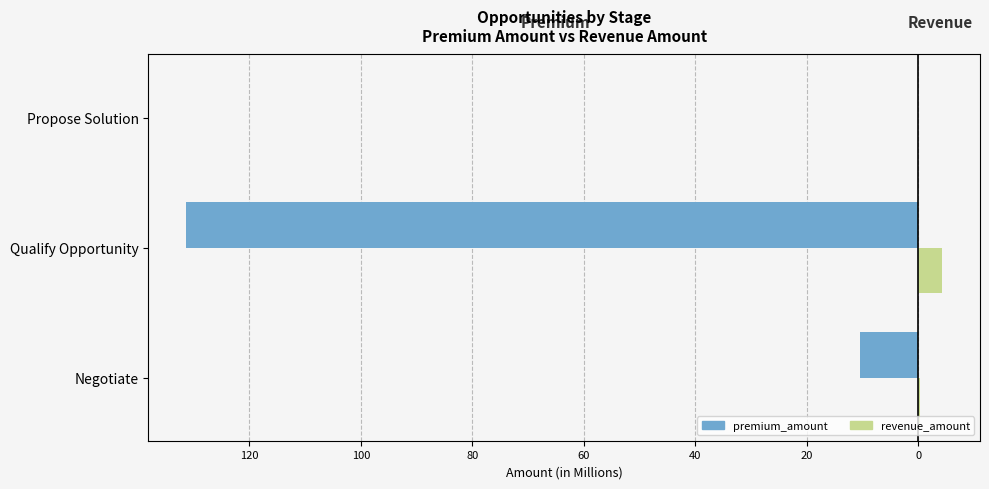

What are all the series names shown in the legend?

premium_amount, revenue_amount